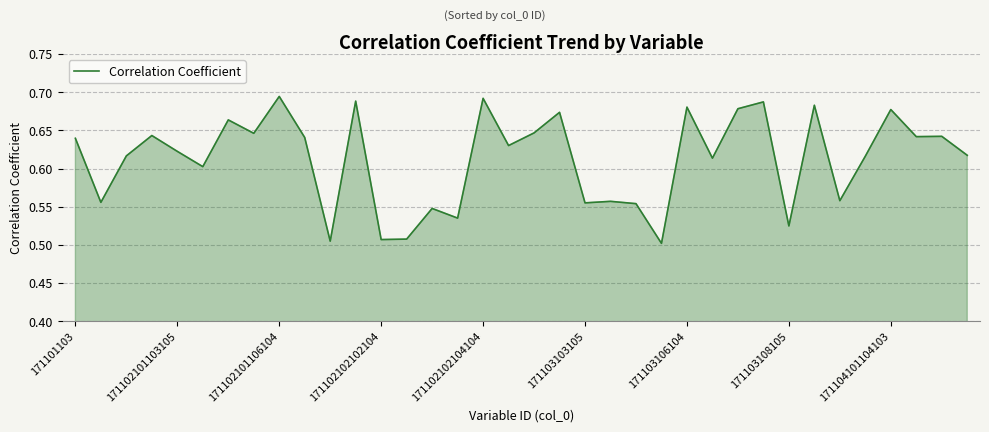

The value at 171102101103105 is 0.4. True or false?

False